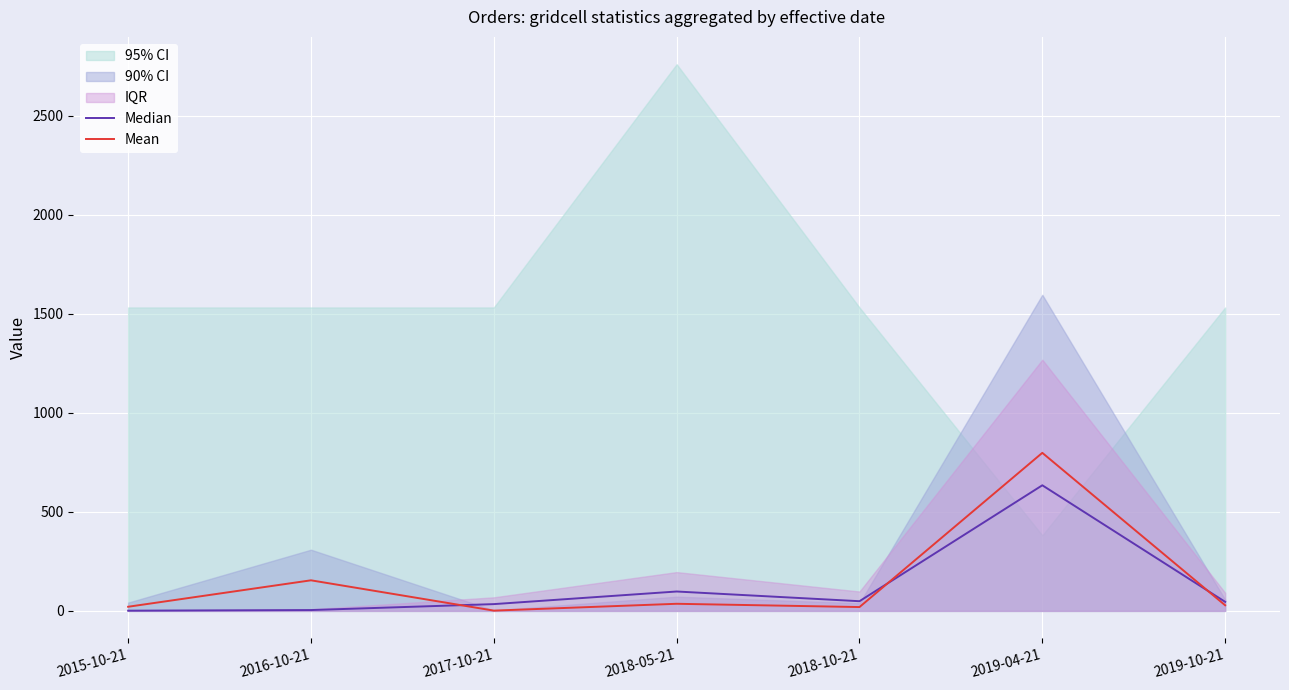

How many data points in Median are less than 45?

3